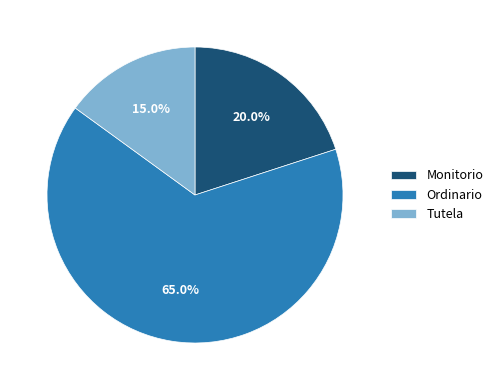

Is it true that Tutela is 7% of the pie?

False